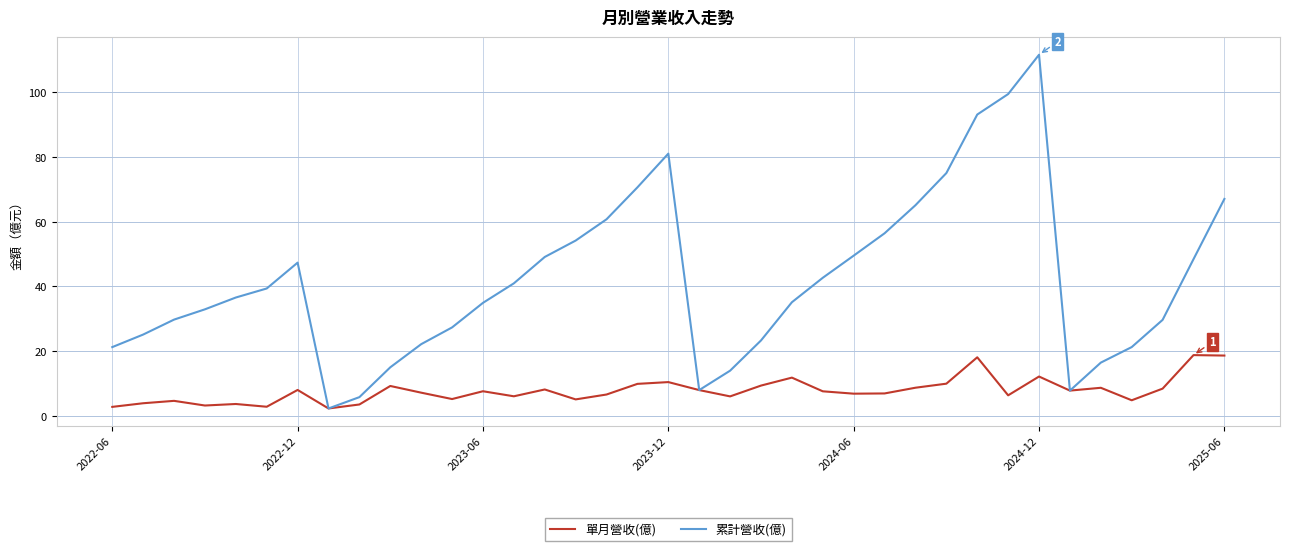

Which series has the widest spread of values?

累計營收(億)